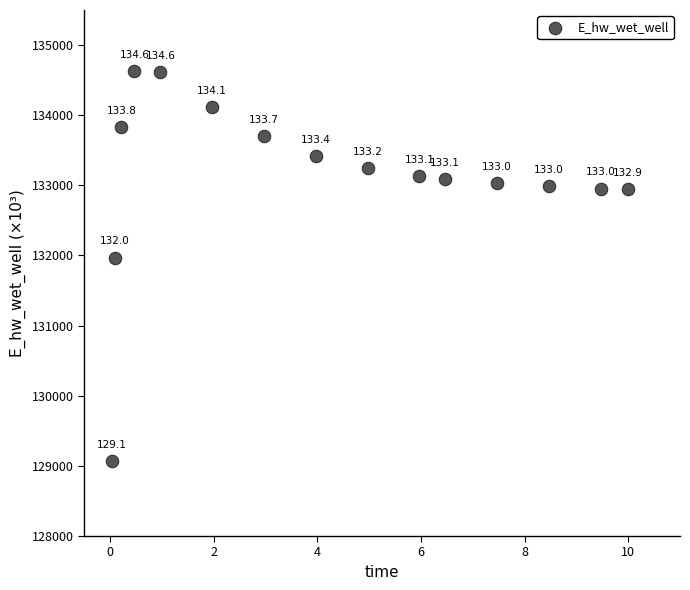

What Y value in the scatter plot is closest to 131849?

131970.0